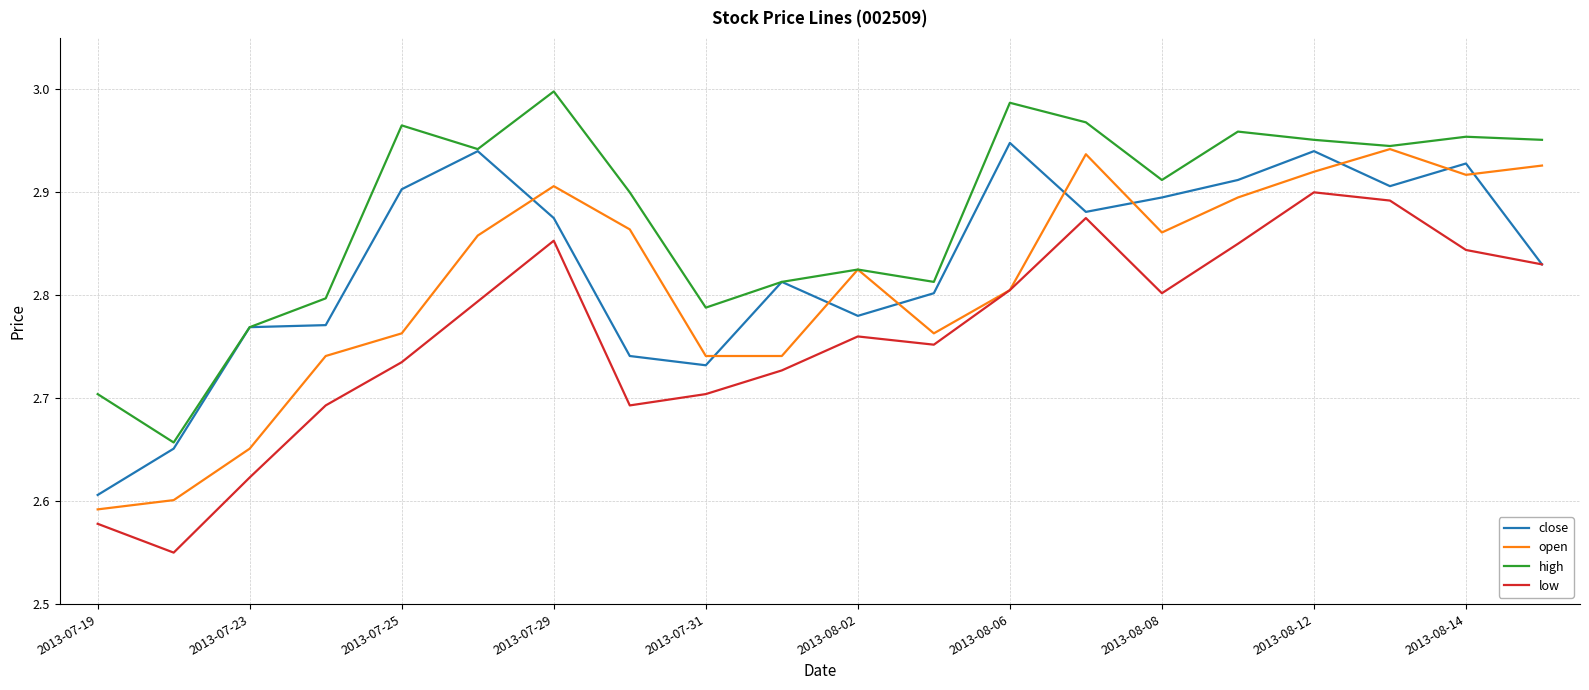

Rank the series by their average value, from highest to lowest.

high, close, open, low